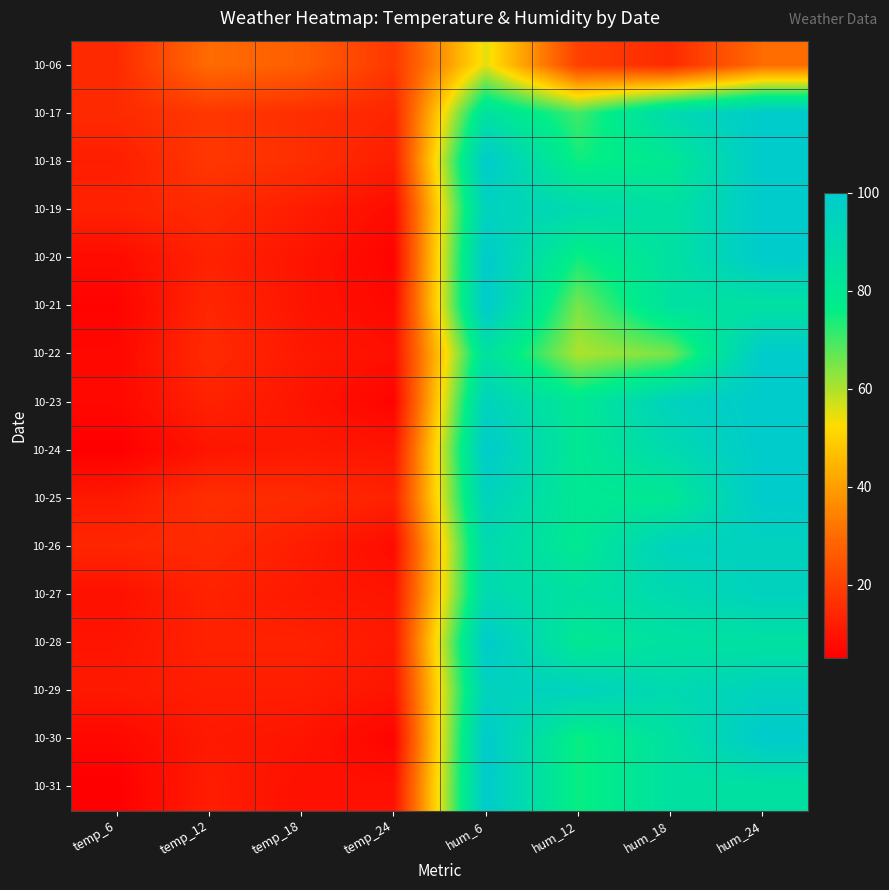

List the series in order of their peak value, highest first.

10-17, 10-18, 10-19, 10-20, 10-21, 10-22, 10-23, 10-24, 10-25, 10-28, 10-30, 10-31, 10-26, 10-27, 10-29, 10-06